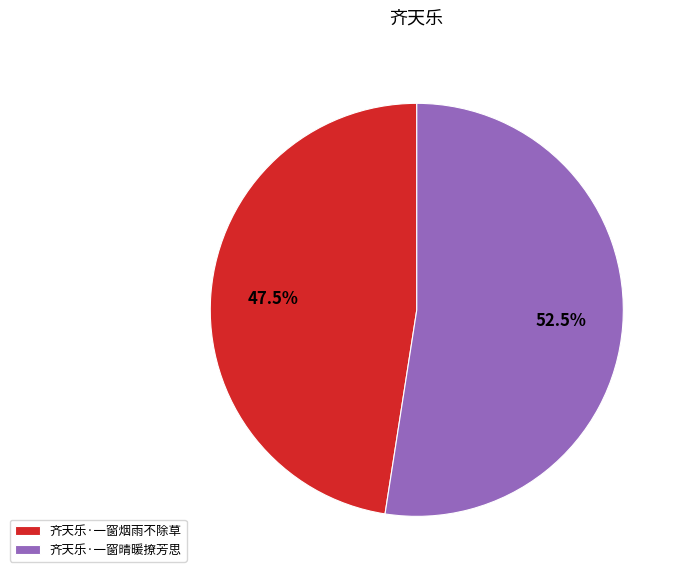

Is it true that 齐天乐·一窗烟雨不除草 is 55% of the pie?

False